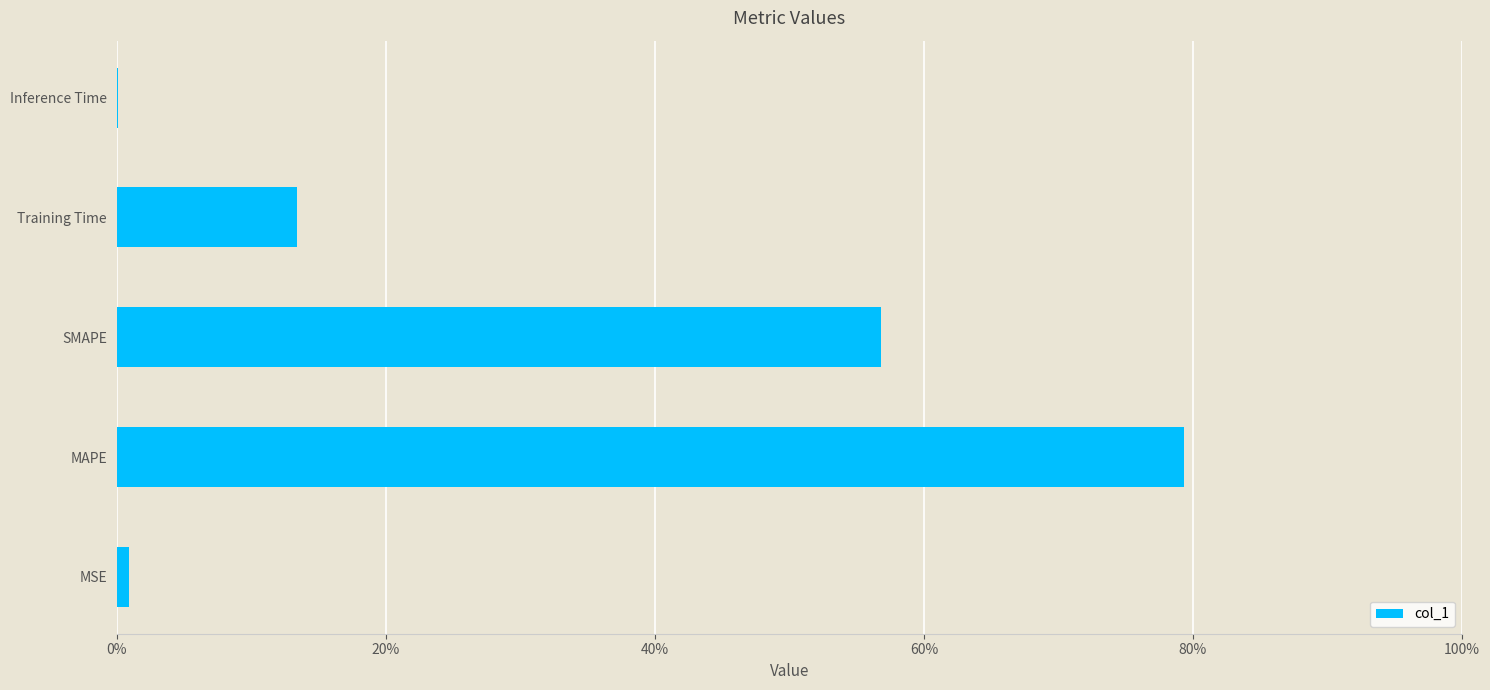

At which category does the chart reach its peak across all series?

MAPE